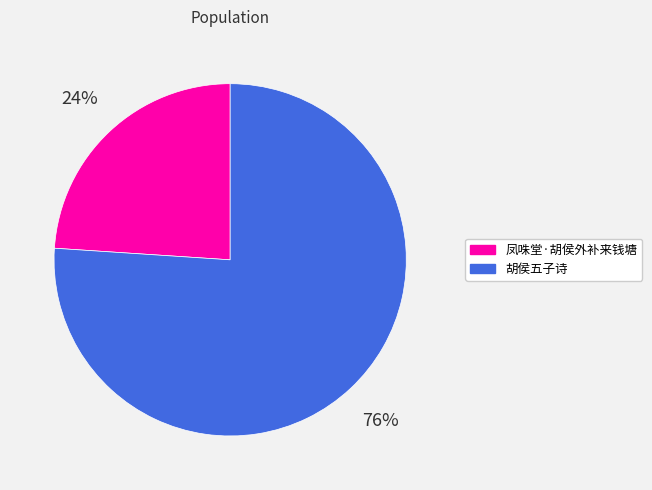

To the nearest percent, what is the difference between the 胡侯五子诗 and 凤咮堂·胡侯外补来钱塘 slice percentages?

52%